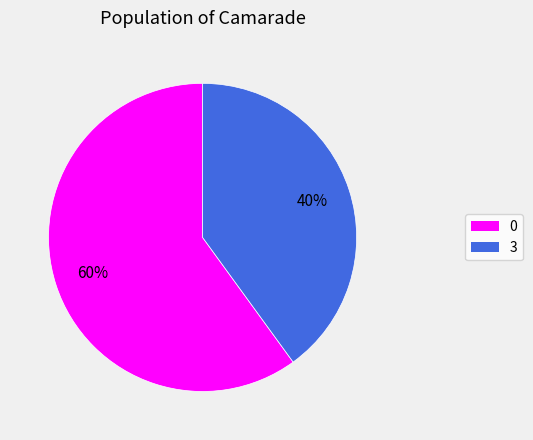

Is there a majority slice in this chart?

Yes